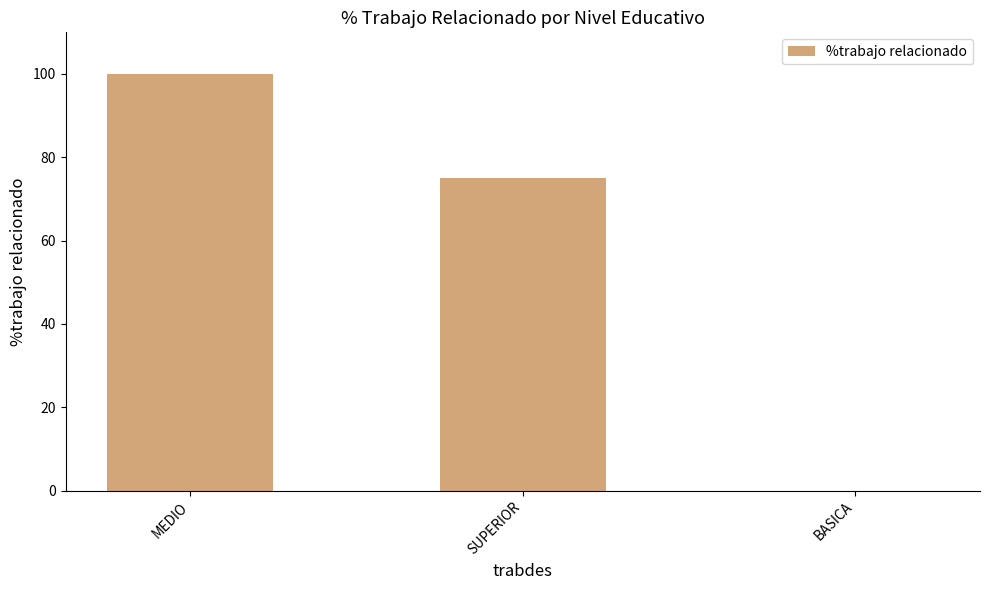

Between SUPERIOR and BASICA, which is larger?

SUPERIOR